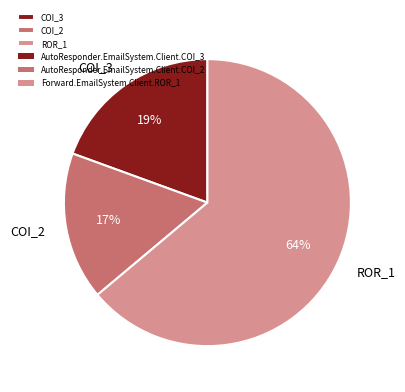

To the nearest percent, what is the average slice percentage?

33%